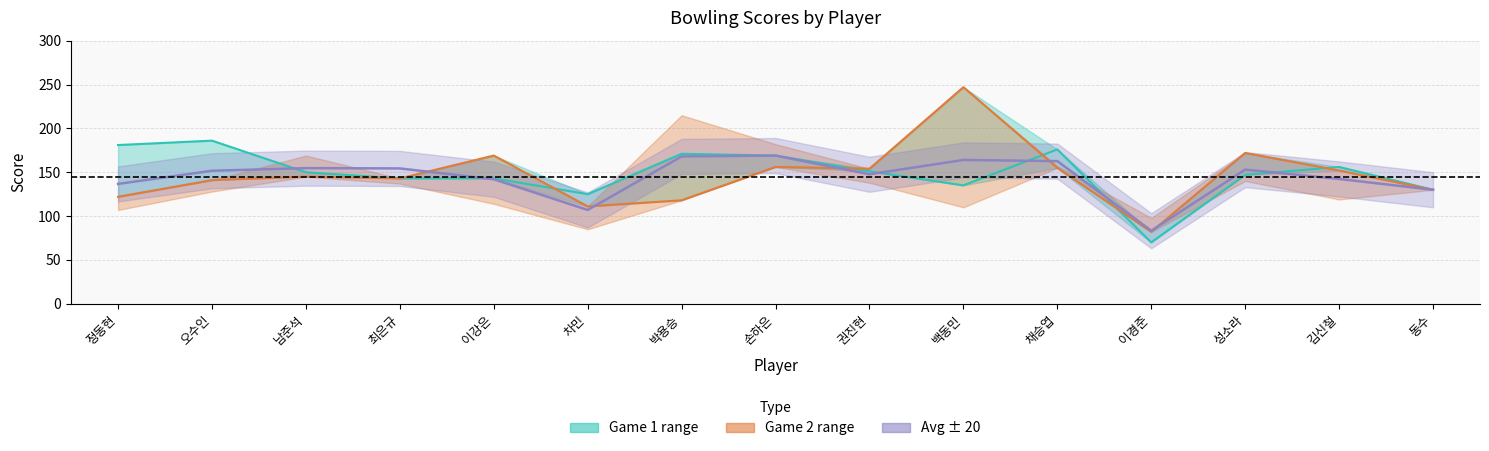

What are all the series names shown in the legend?

game1, game2, avg